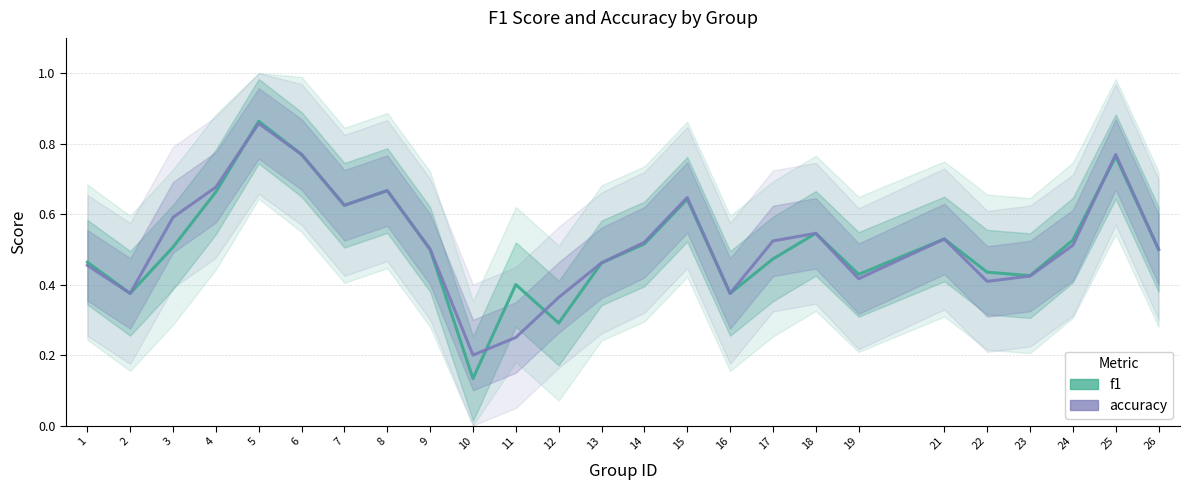

How many lines are shown in the chart?

2